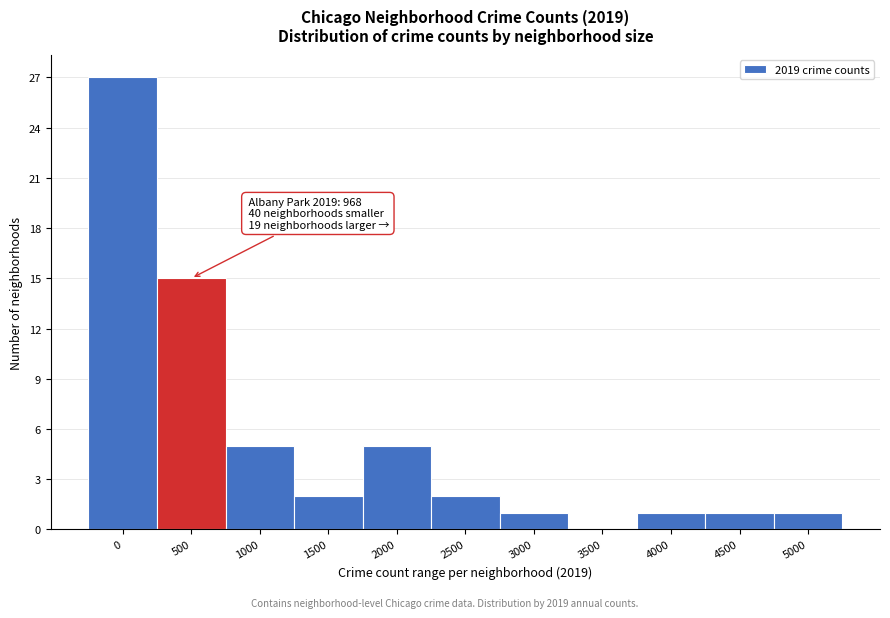

Reading right to left, extract all data points from this chart.

5000=1	4500=1	4000=1	3500=0	3000=1	2500=2	2000=5	1500=2	1000=5	500=15	0=27